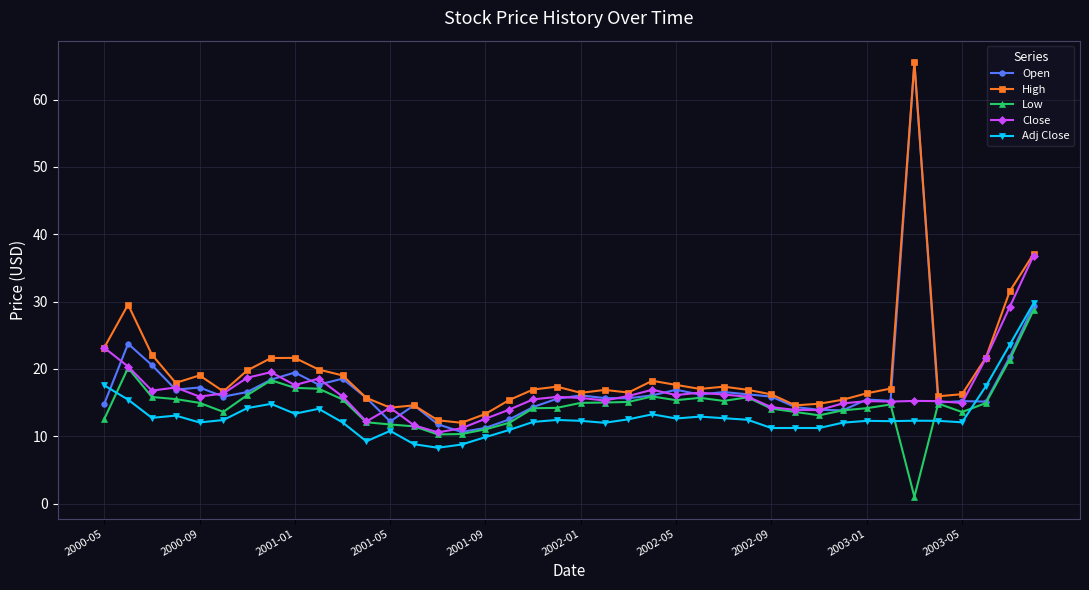

What is the value of the Open point at the 7th from the left?

16.6